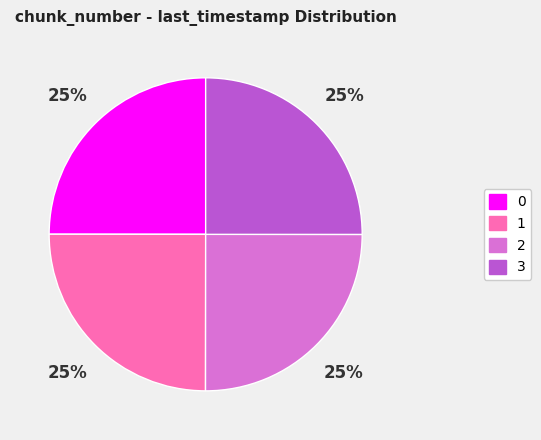

The 0 slice represents 25% of the pie. True or false?

True